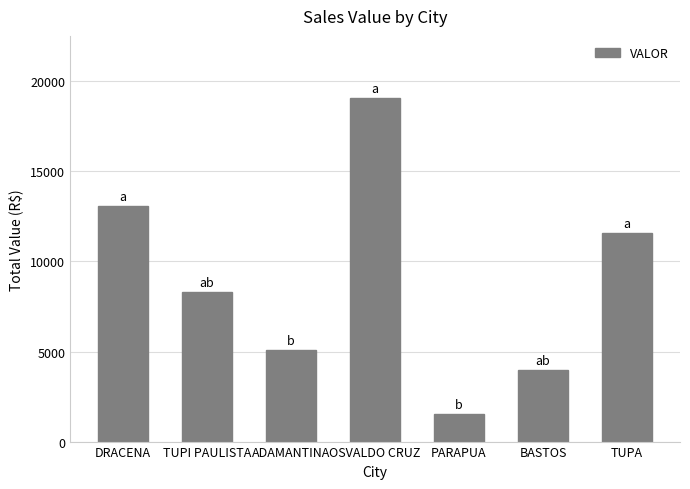

What is the maximum value shown in the chart?

19083.2